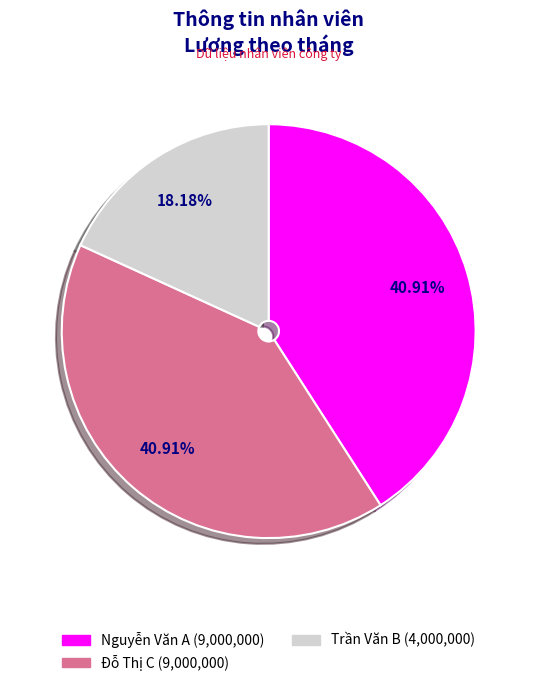

Which slice is the smallest?

Trần Văn B